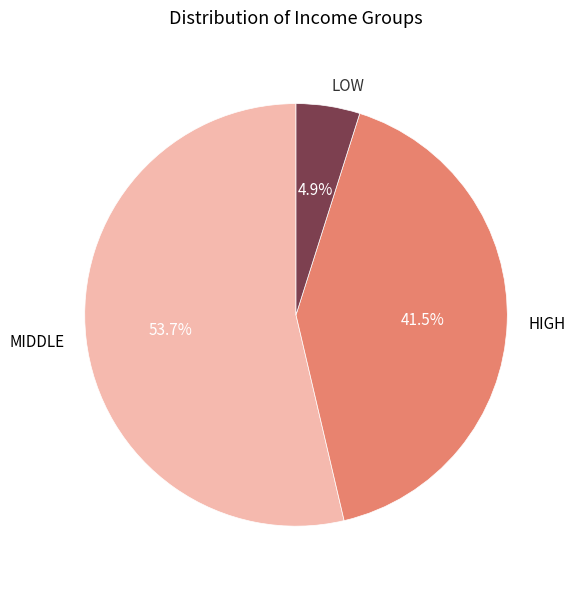

Which slice is the largest?

MIDDLE